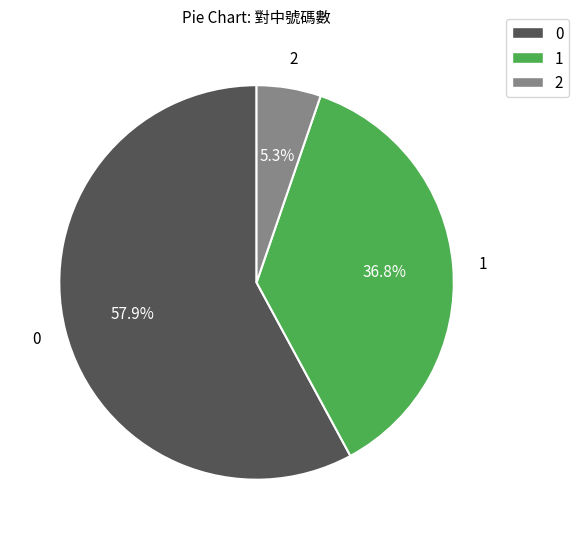

To the nearest percent, what percentage of the pie is 0?

58%